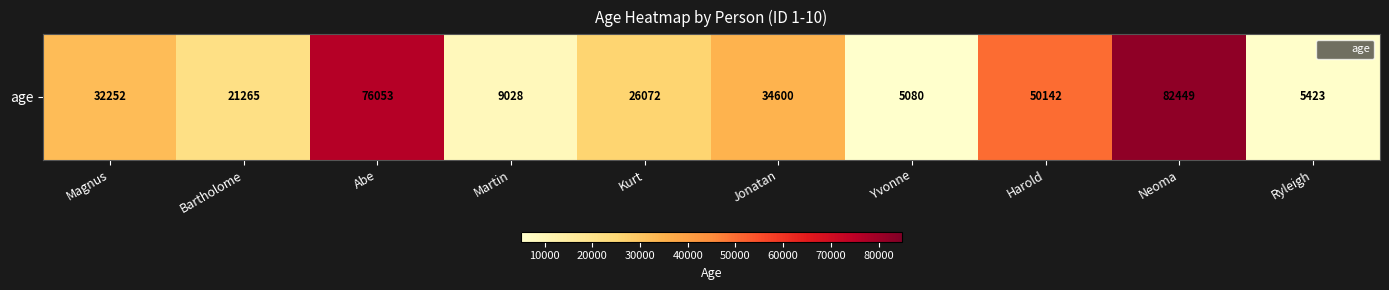

What is the difference between the second highest and second lowest values?

70630